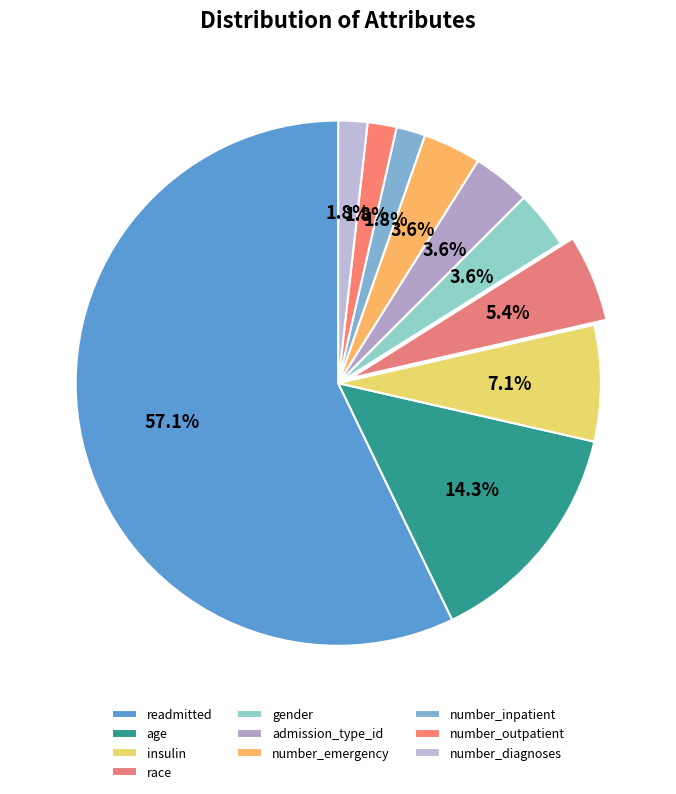

The insulin slice represents 7% of the pie. True or false?

True